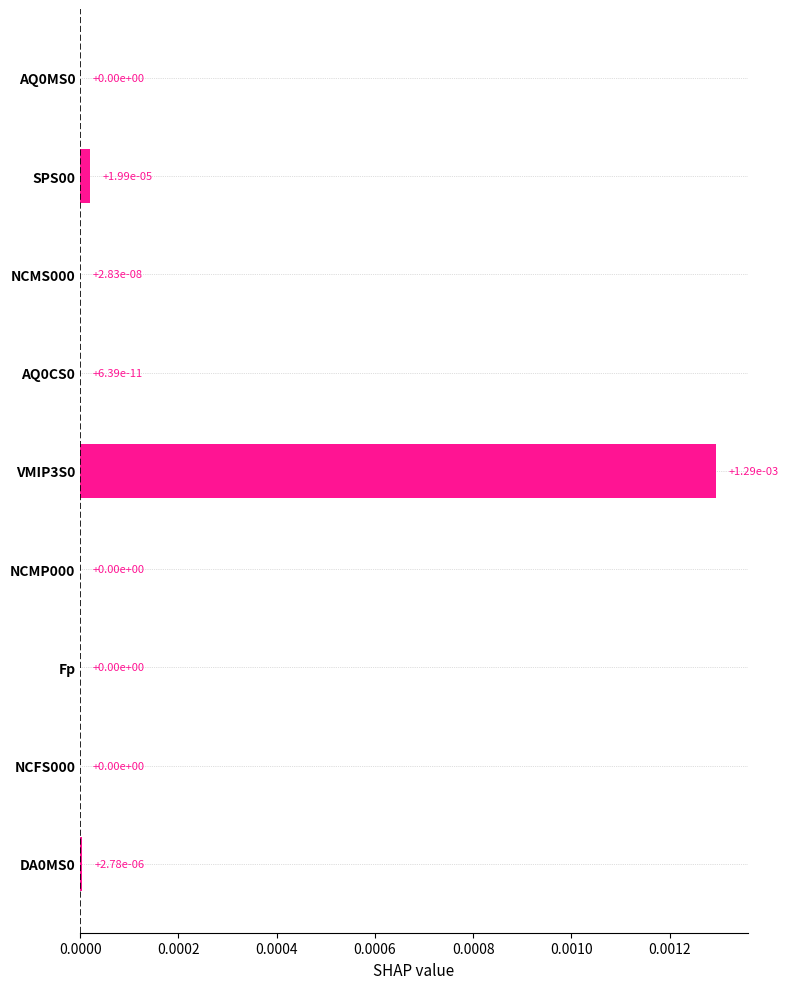

Does the chart contain stacked bars?

No